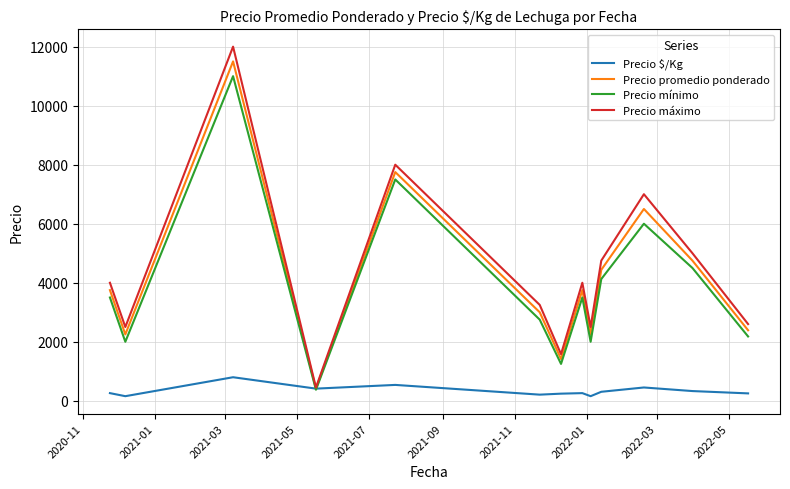

In Precio máximo, how many points are lower than both neighbors (excluding endpoints)?

4